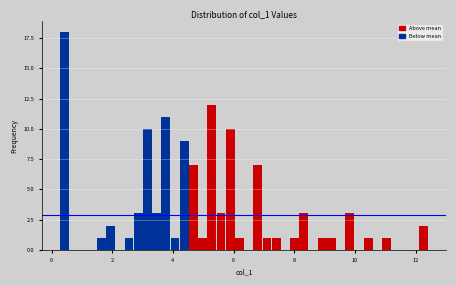

Around what value on the x-axis is the tallest bar? Give the approximate position of its centre, as read against the axis.

0.4